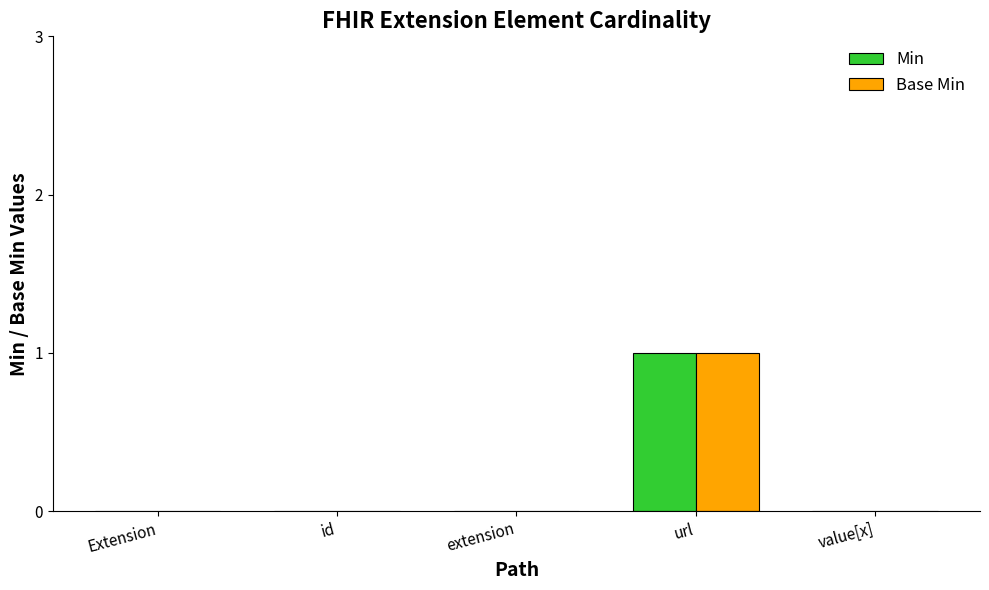

Is the value of Base Min at id greater than the value of Min at url?

No